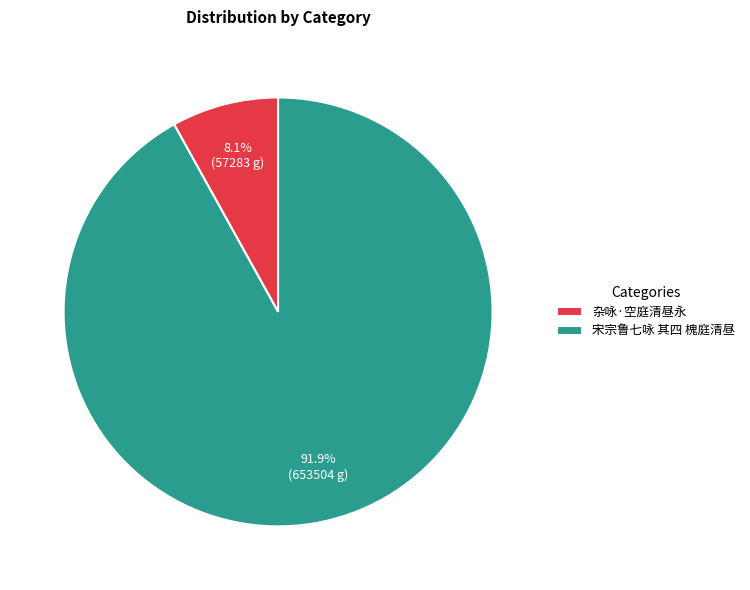

Which slice is the smallest?

杂咏·空庭清昼永